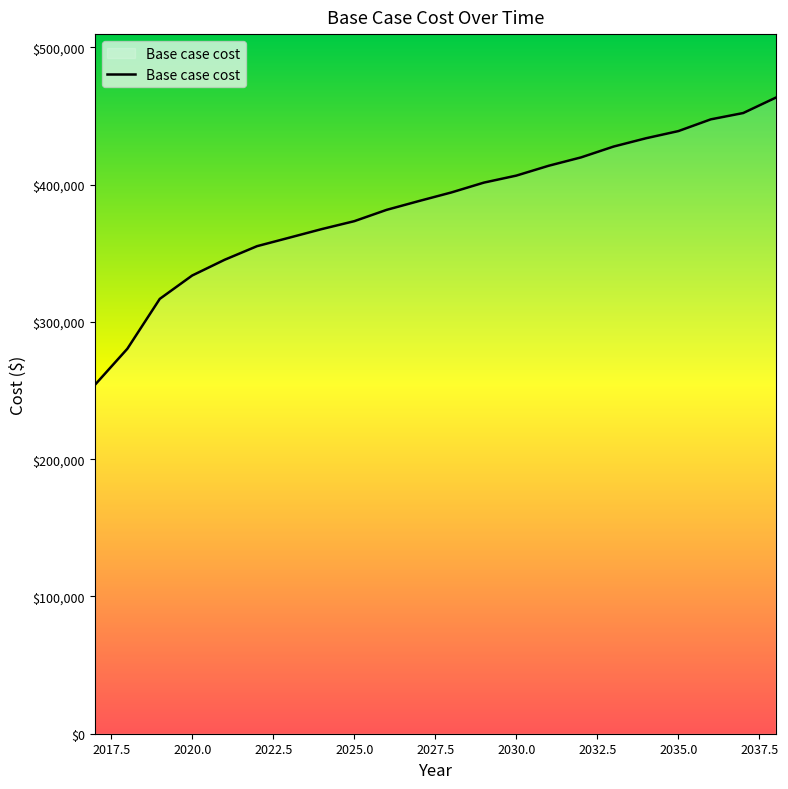

What is the greatest value displayed?

463390.9